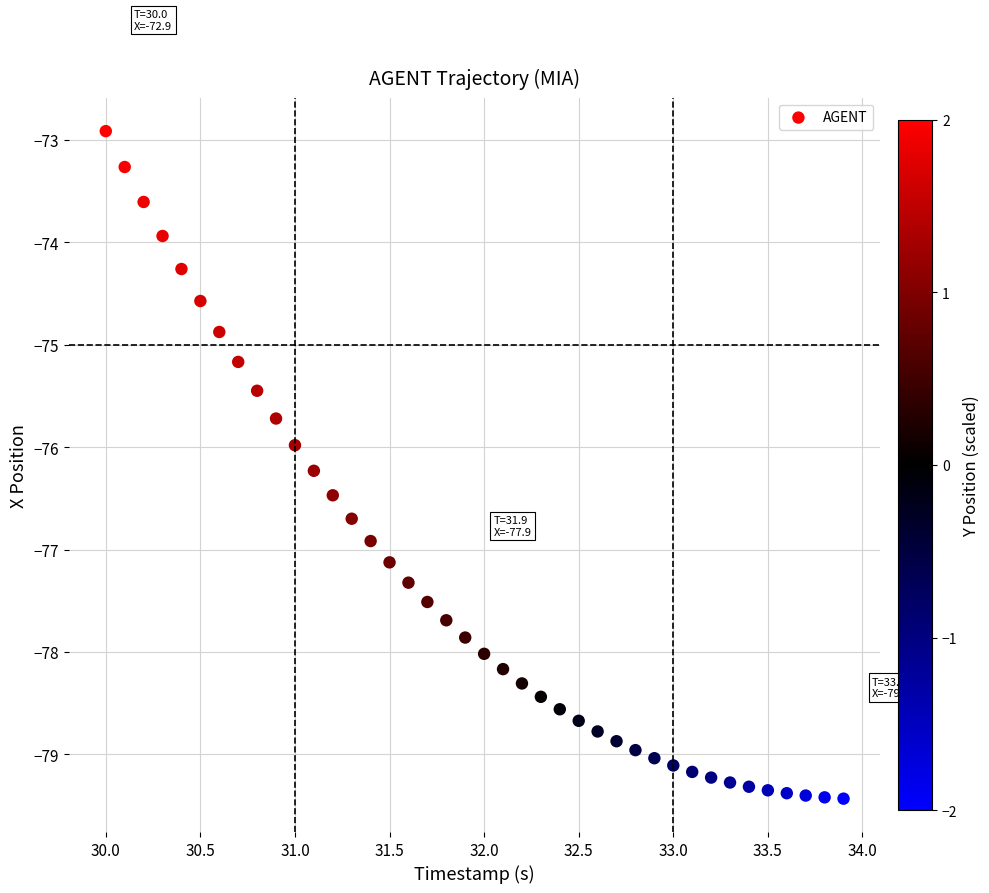

What is the range of X values (max minus min)?

3.9